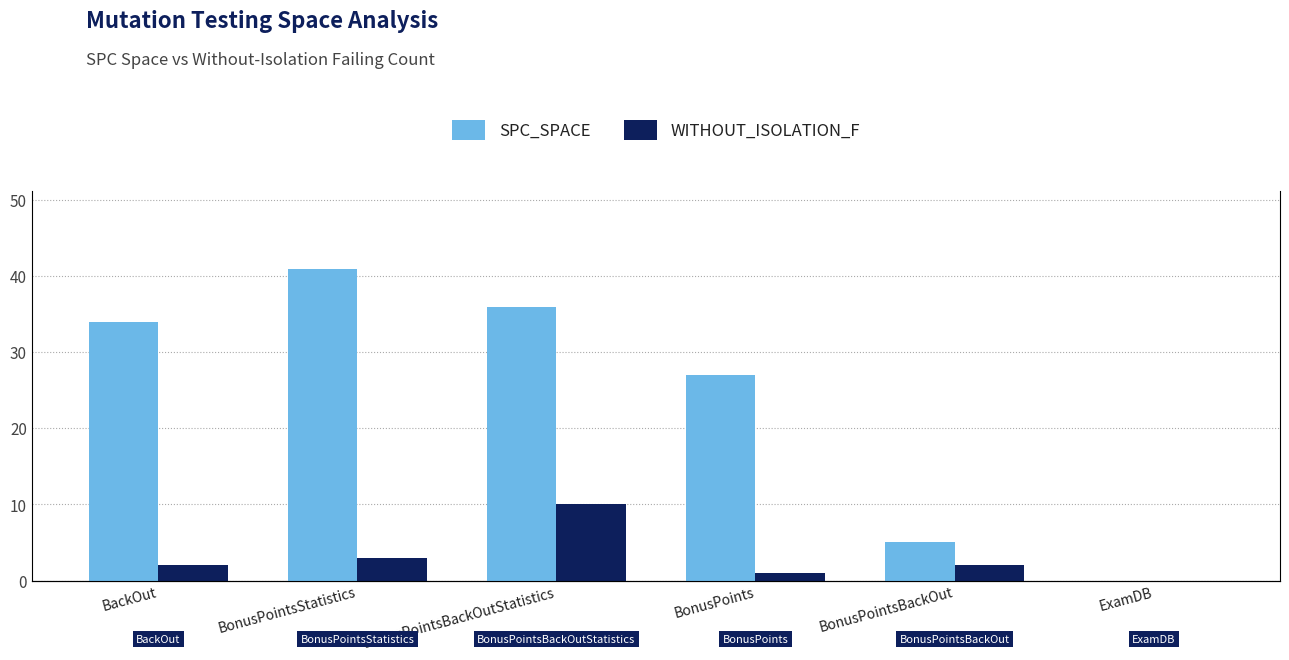

What is the highest value of the SPC_SPACE series?

41